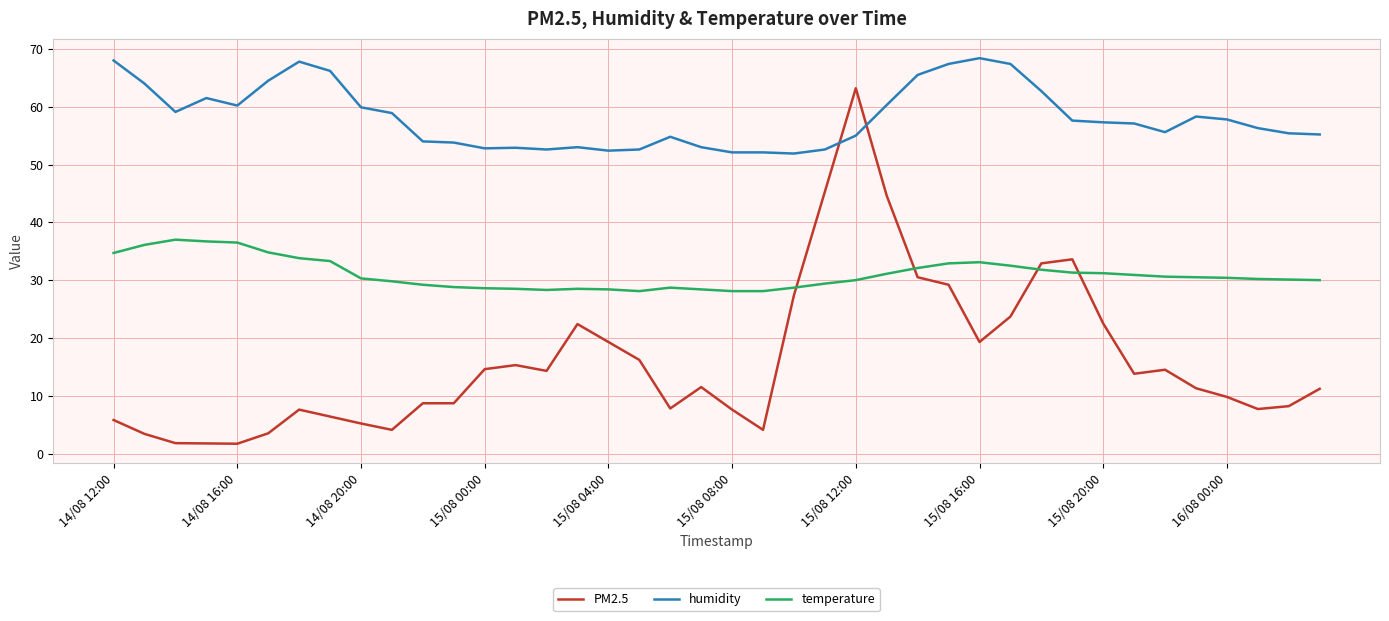

Rank the series by their maximum value, from lowest to highest.

temperature, PM2.5, humidity